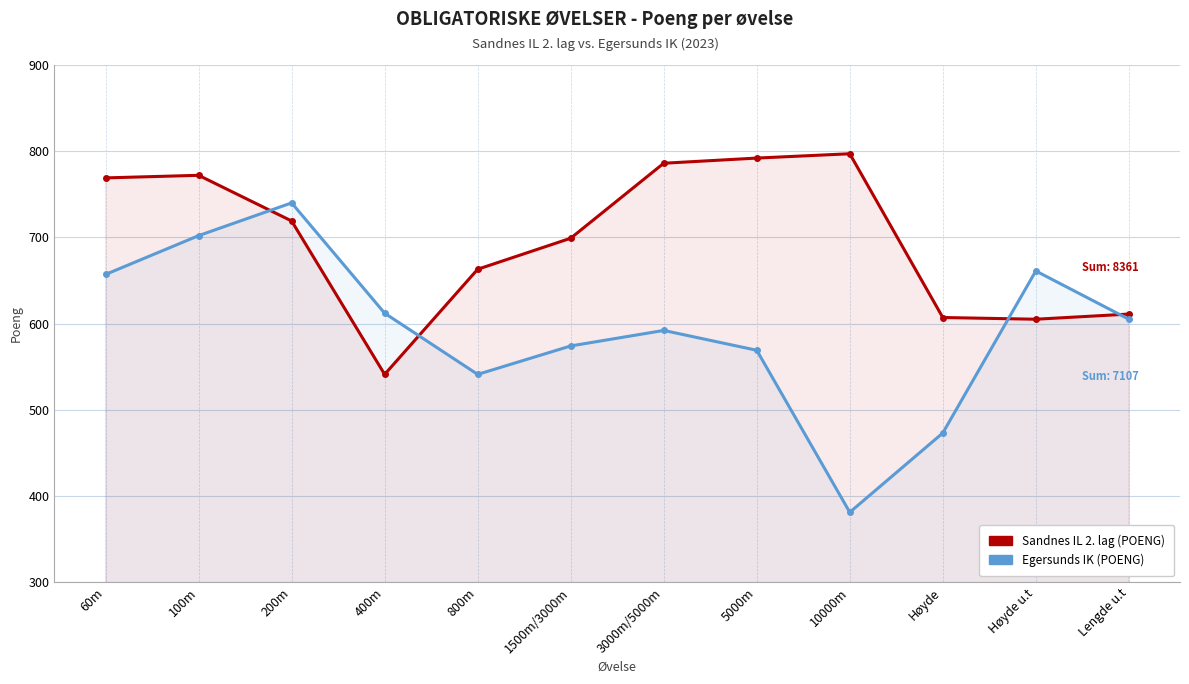

What is the sum of the Egersunds IK (POENG) values at 100m and 5000m?

1271